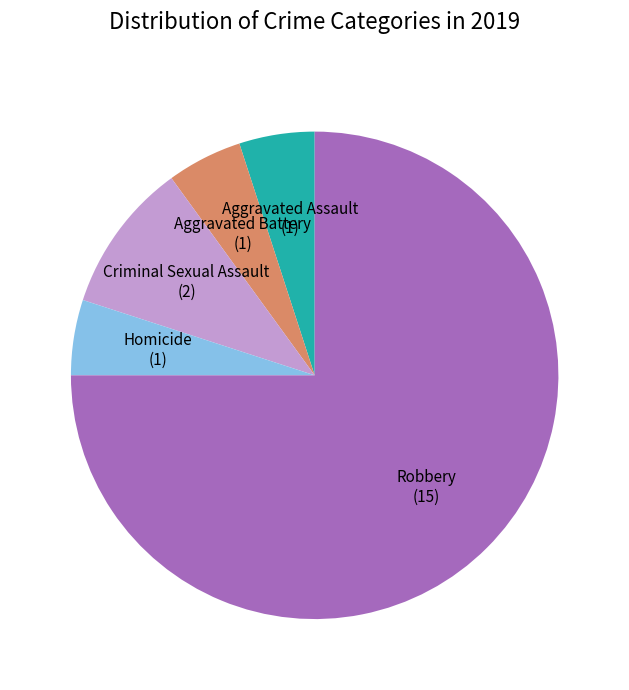

What is the majority slice?

Robbery